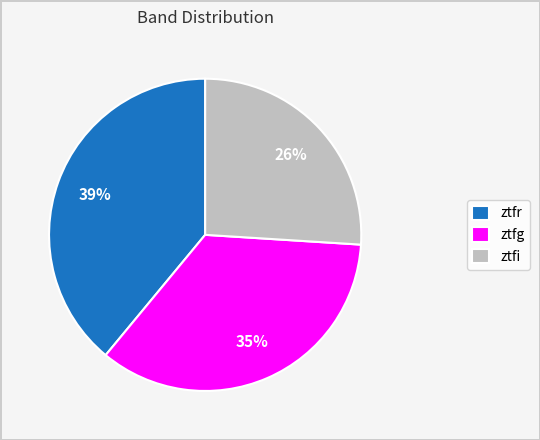

Does ztfi account for over 50% of the chart?

No